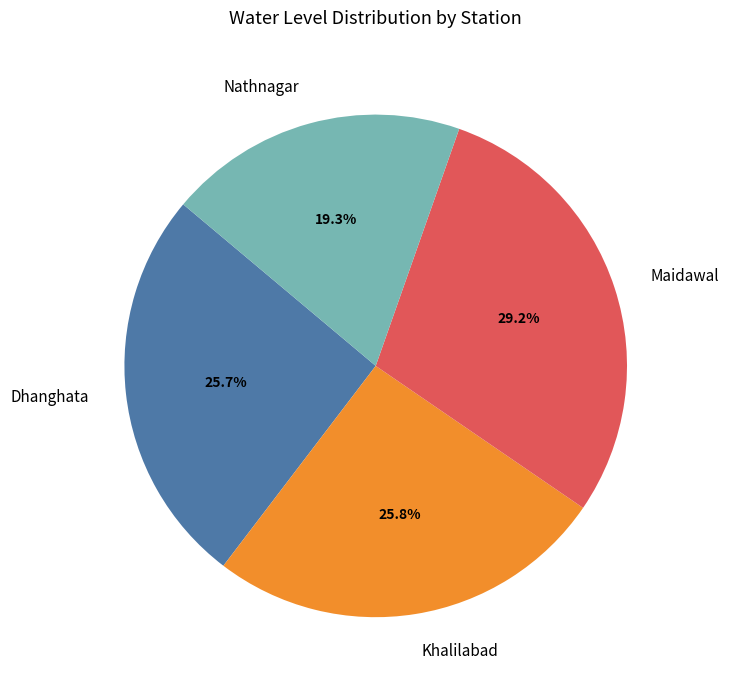

How many segments does this pie chart have?

4